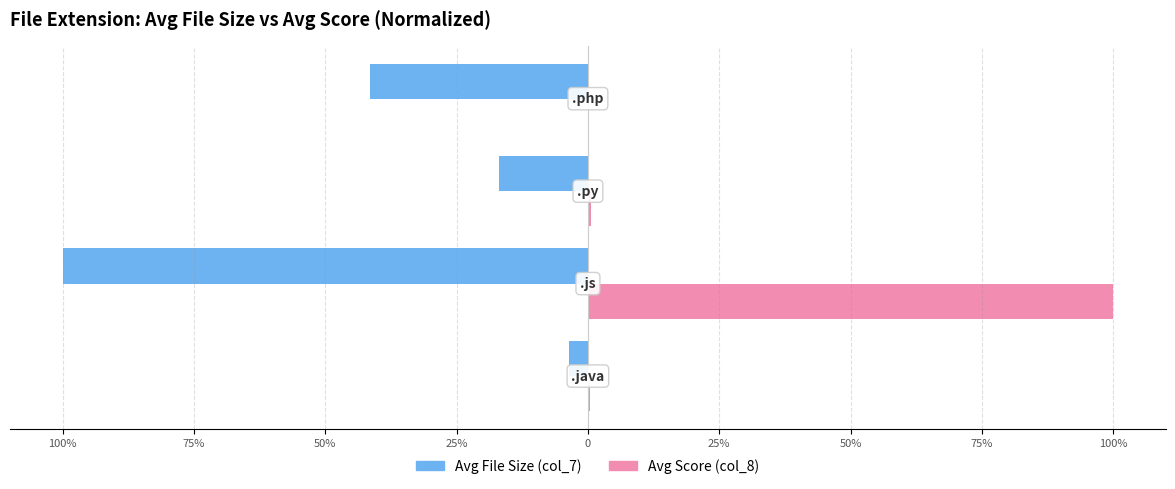

What is the maximum value for Avg File Size (col_7)?

-3.7